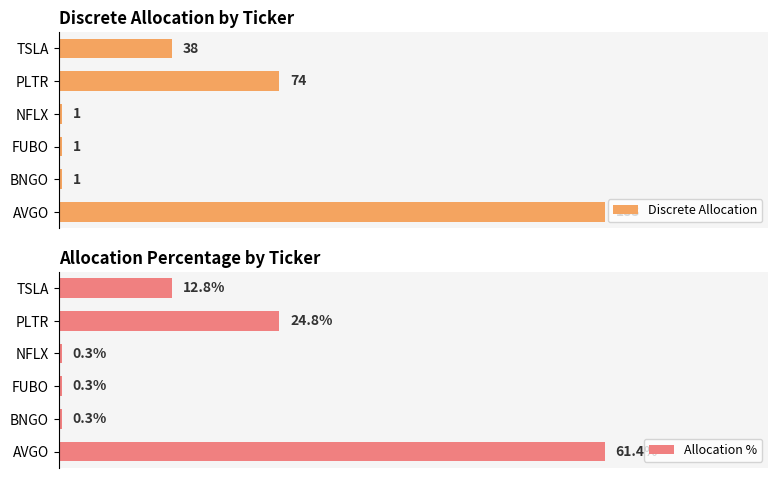

Which series has the largest total across all categories?

Discrete Allocation